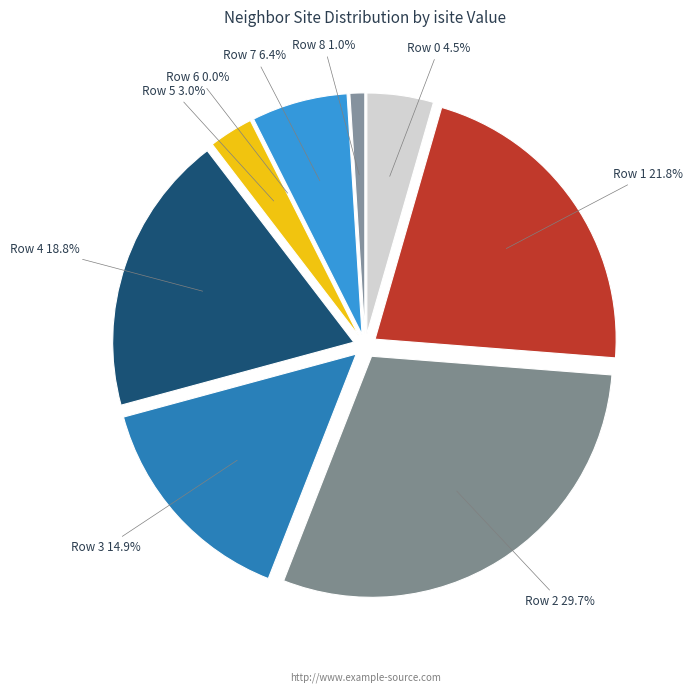

Is the sum of Row 1 and Row 7 greater than half?

No